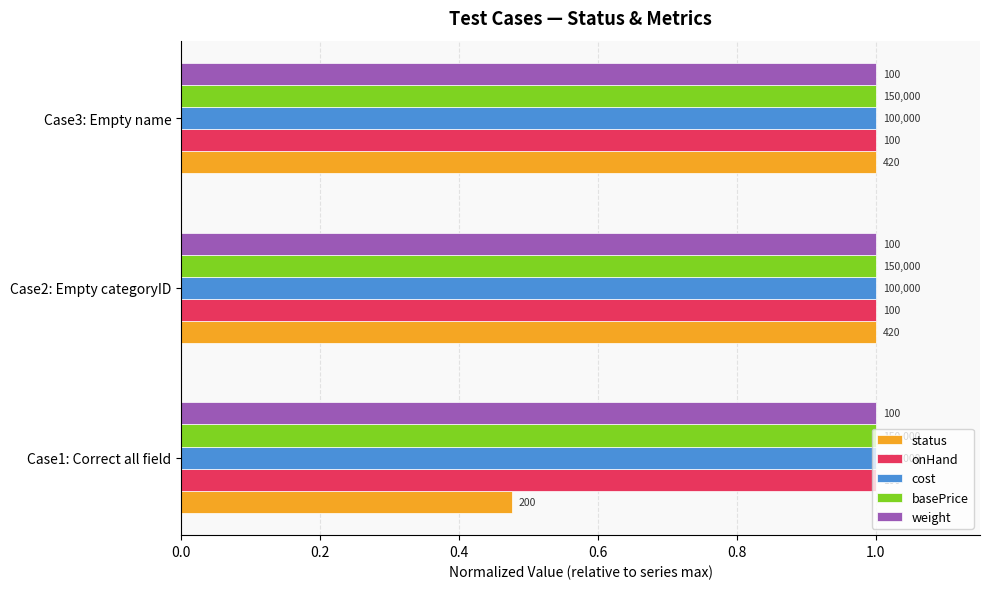

What are all the series names shown in the legend?

status, onHand, cost, basePrice, weight